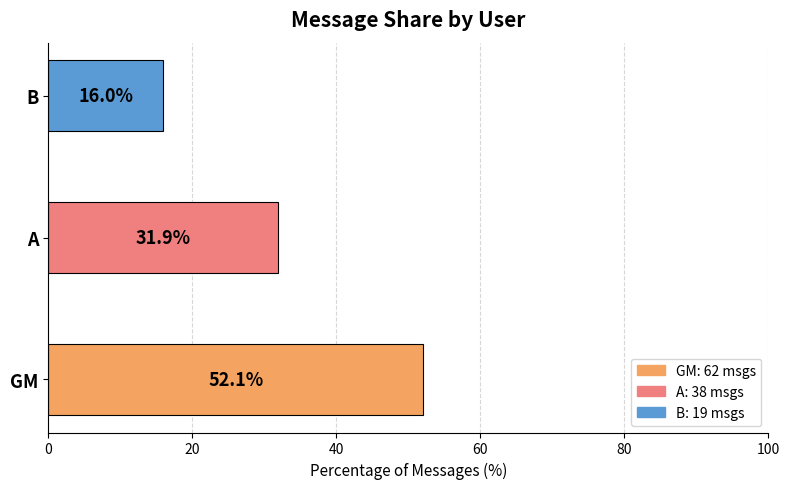

What is the sum of all values?

100.0